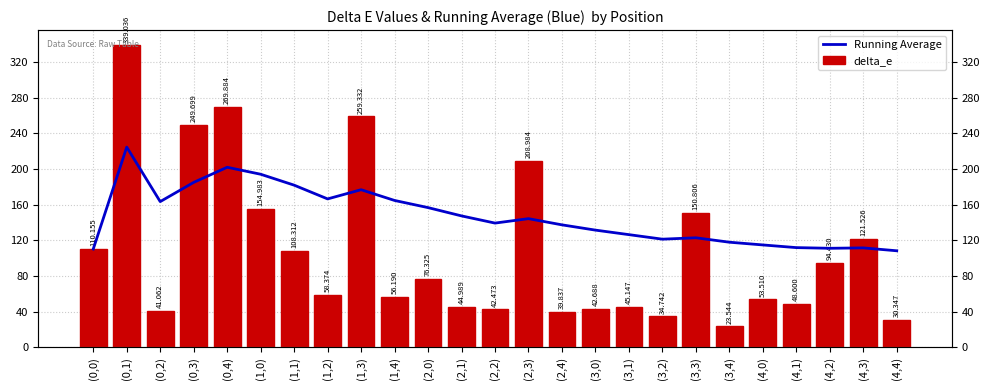

What is the total value across all series at (2,0)?

233.0